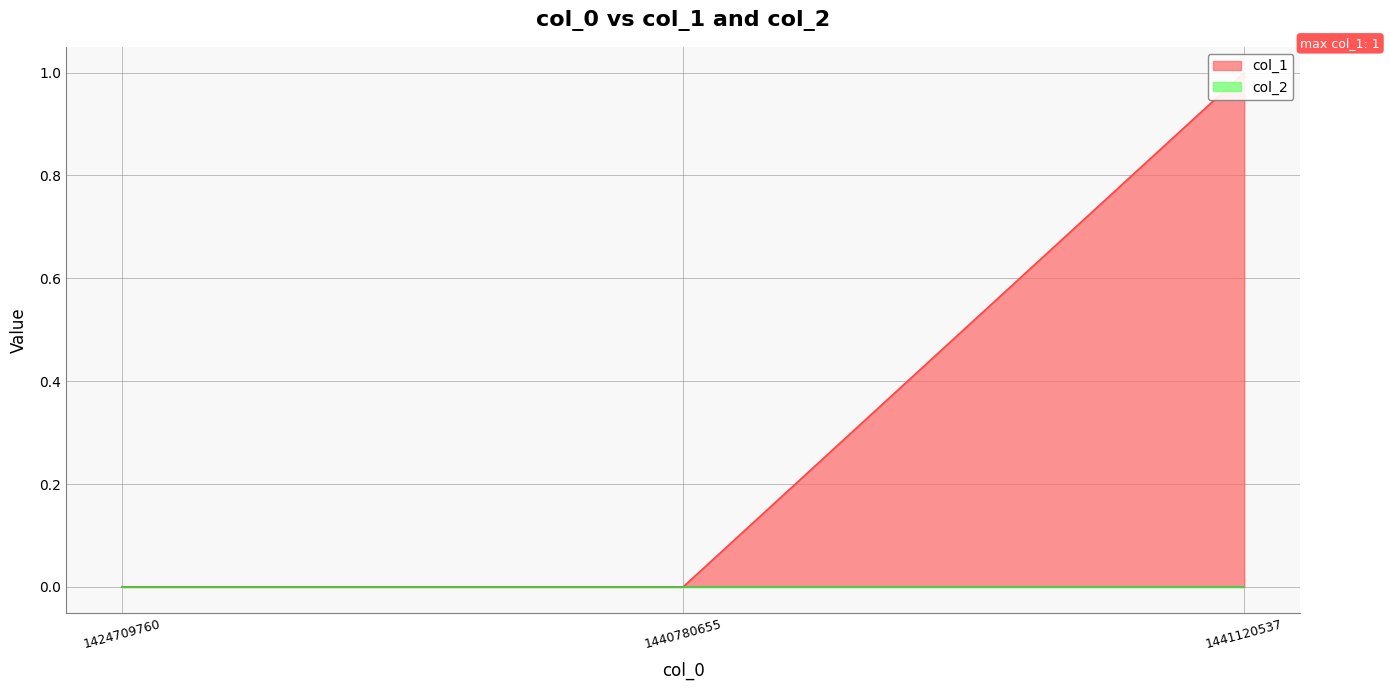

Does the chart display data point markers on the line(s)?

No